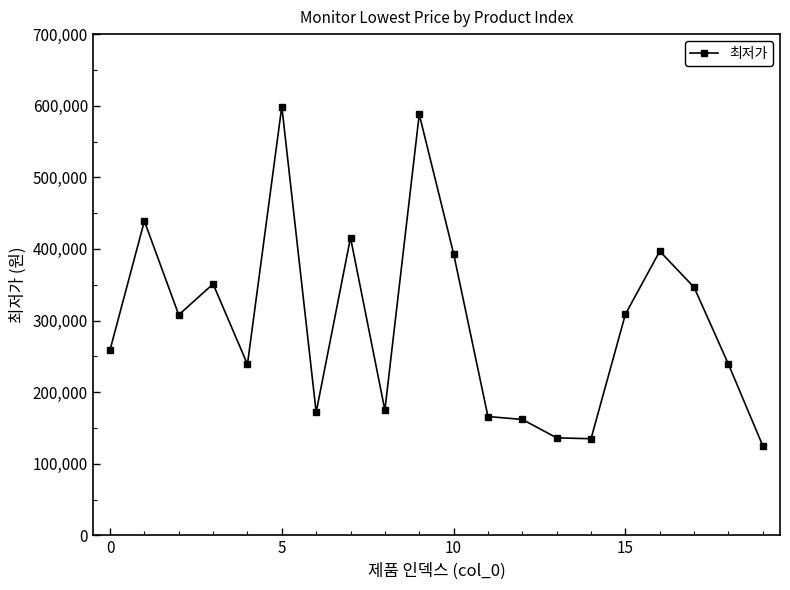

What is the greatest value displayed?

598900